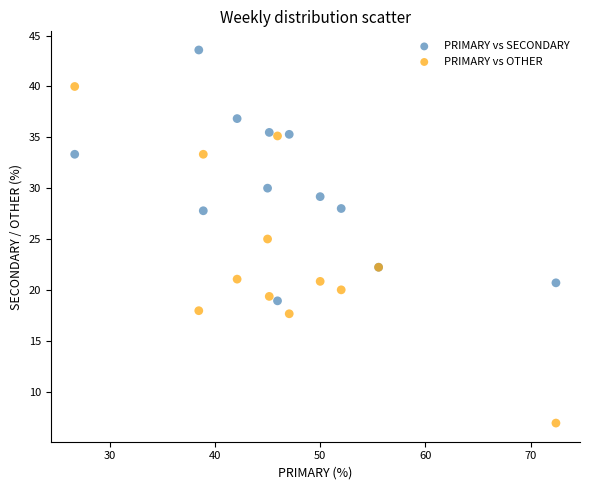

Which series reaches the minimum Y coordinate?

PRIMARY vs OTHER